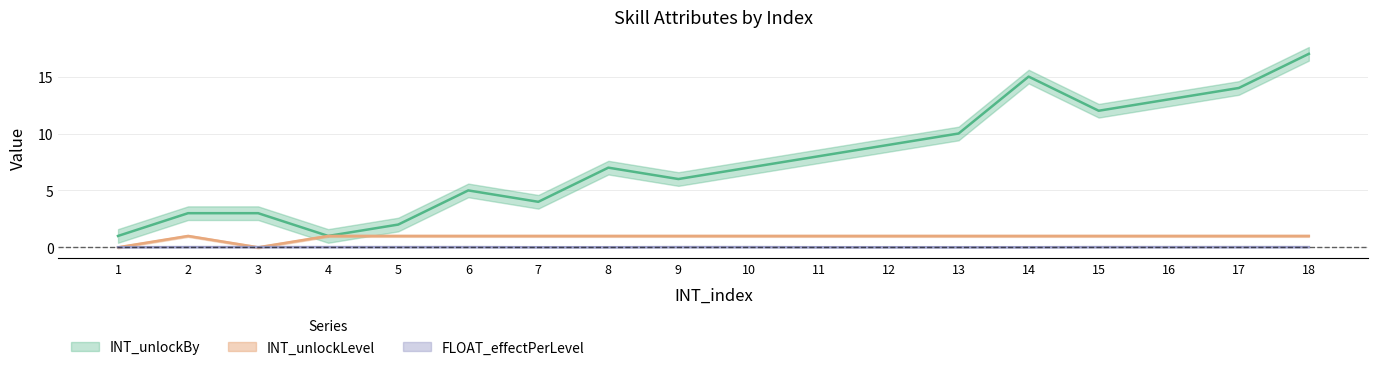

Which series has the widest spread of values?

INT_unlockBy